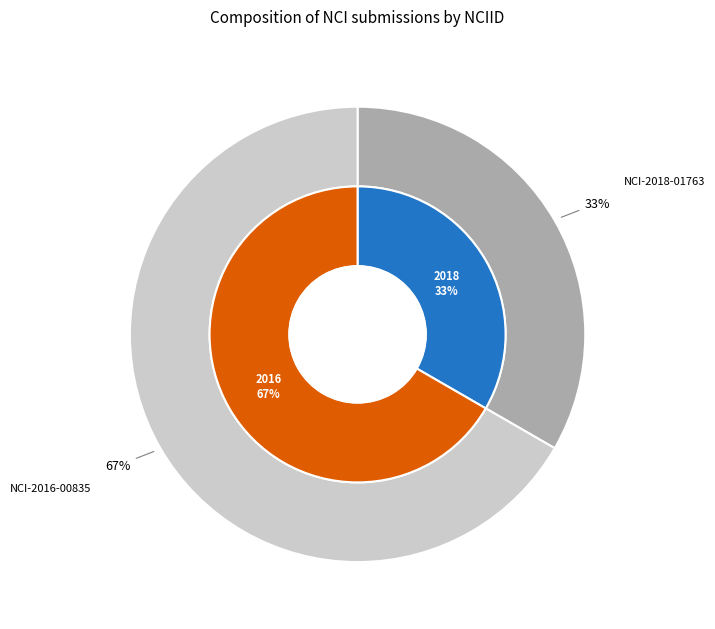

Which slice is the smallest?

NCI-2018-01763